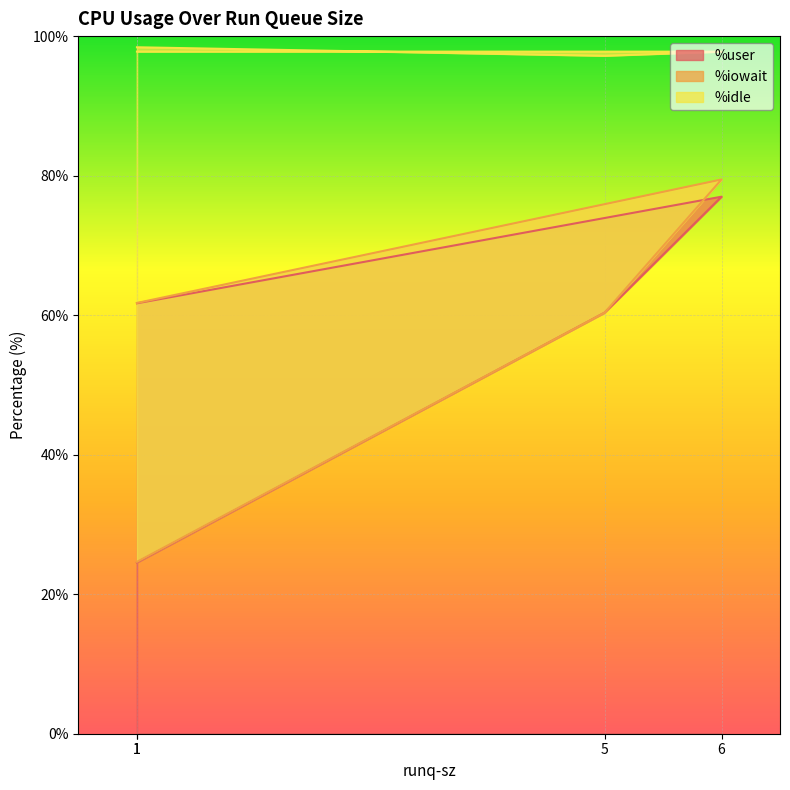

What is the difference between the second highest and second lowest values in the %user series?

1.3